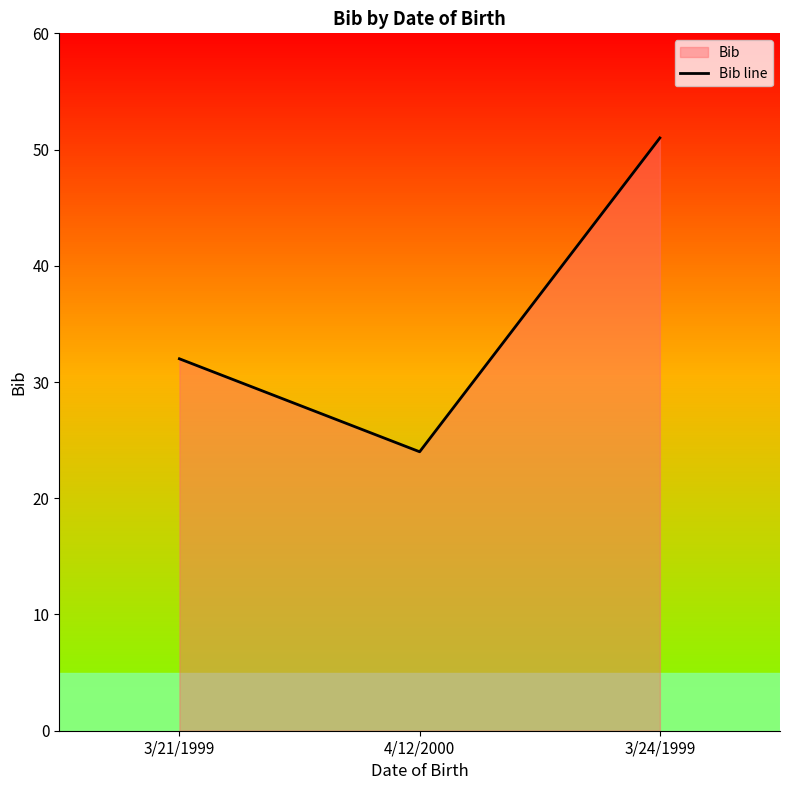

Which category has the lowest value across all series?

4/12/2000